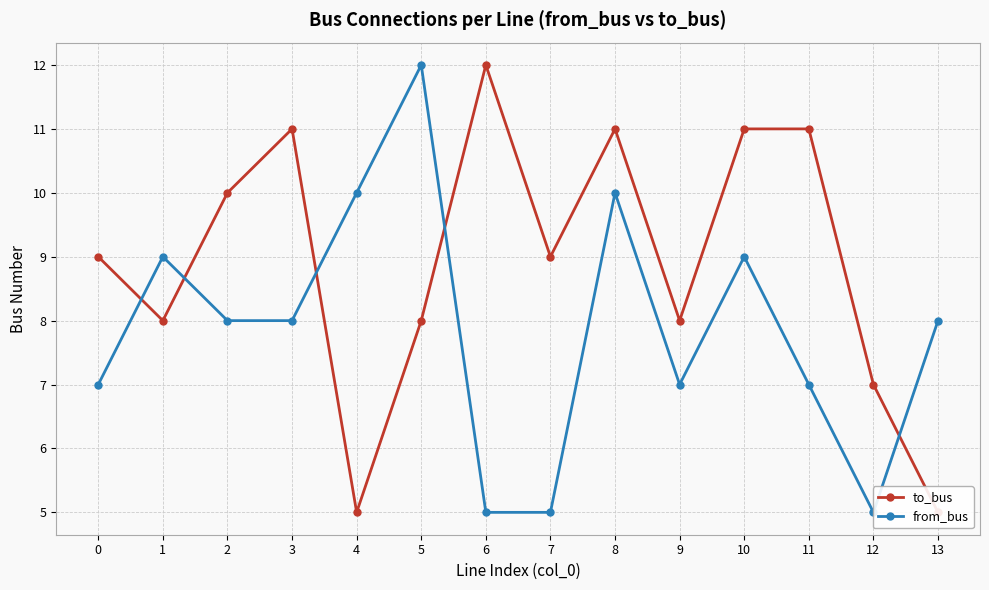

Reading left to right, extract all data points from this chart.

to_bus: 0=9	1=8	2=10	3=11	4=5	5=8	6=12	7=9	8=11	9=8	10=11	11=11	12=7	13=5
from_bus: 0=7	1=9	2=8	3=8	4=10	5=12	6=5	7=5	8=10	9=7	10=9	11=7	12=5	13=8